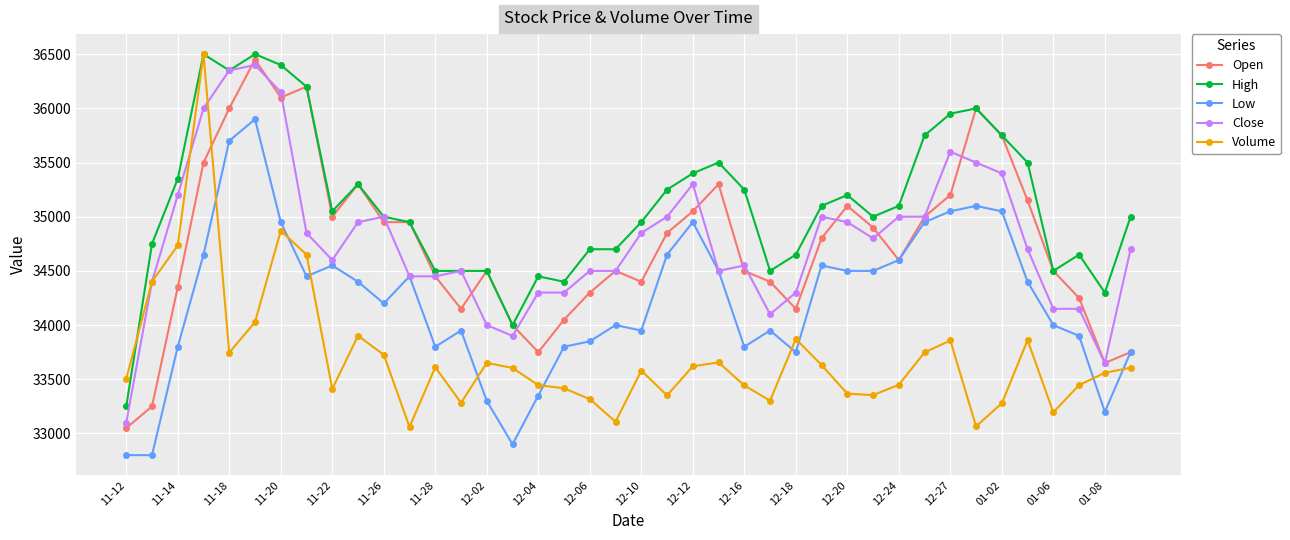

True or false: Open has more than 0 interior local peaks.

True